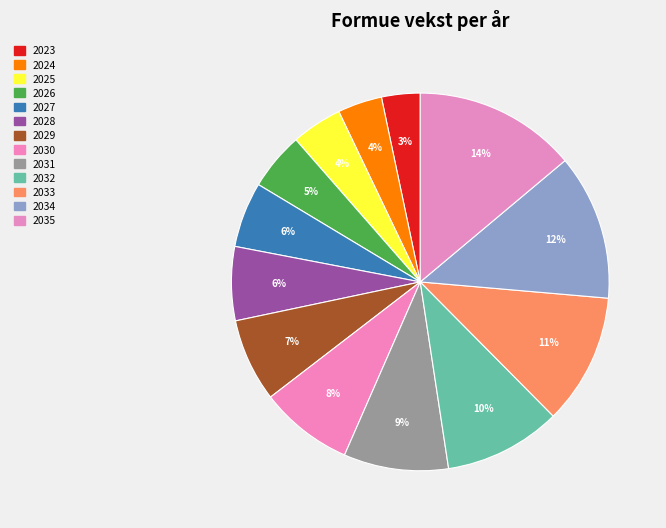

Which category has the biggest portion of the pie?

2035